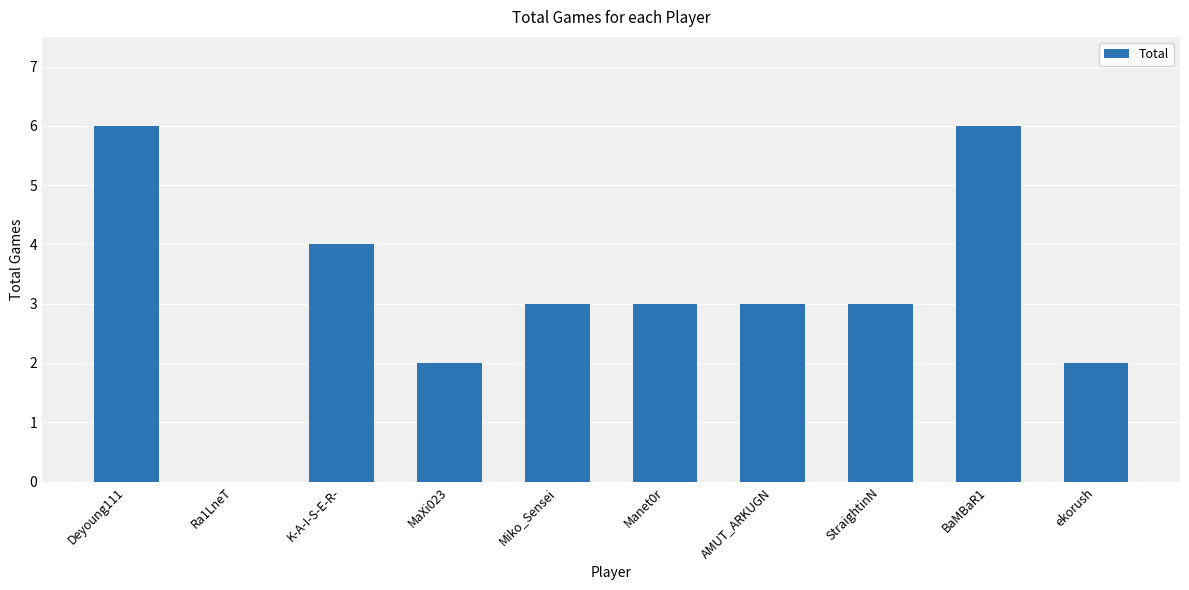

Is it true that the value at AMUT_ARKUGN is 3?

True